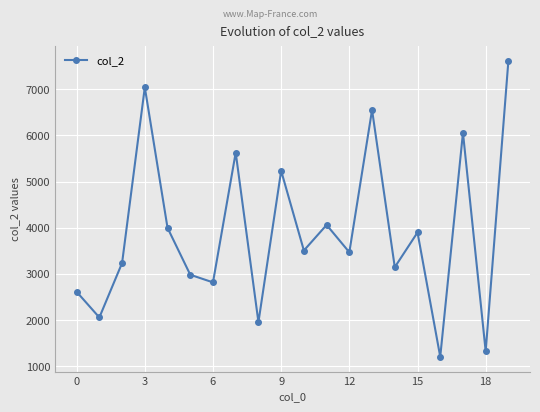

What is the value of the 10th point from the left?

5235